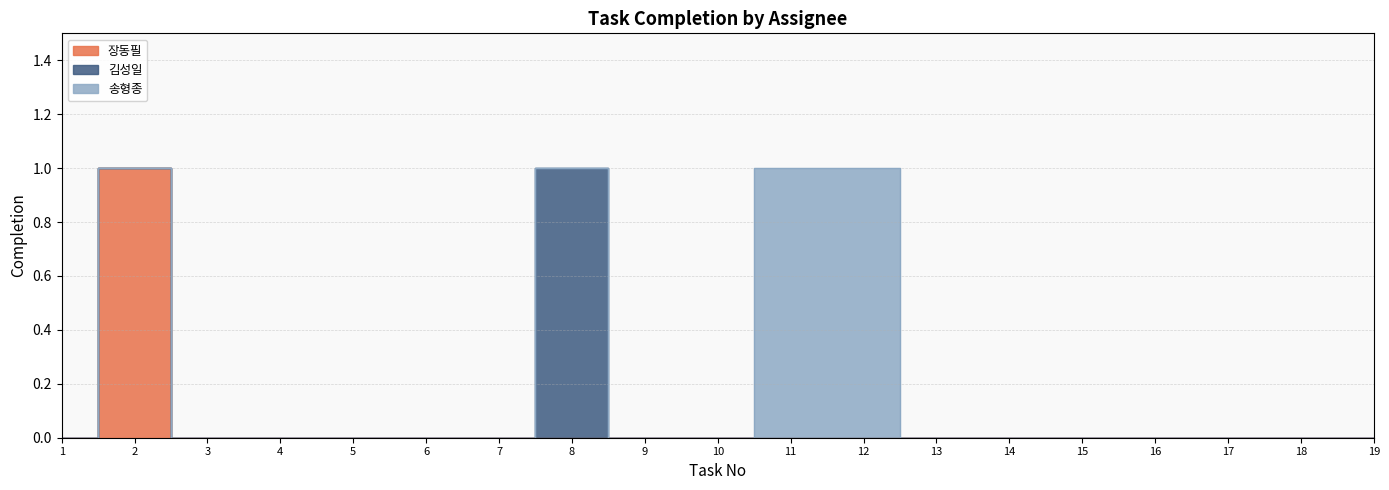

At which category is the sum across all series the highest?

2